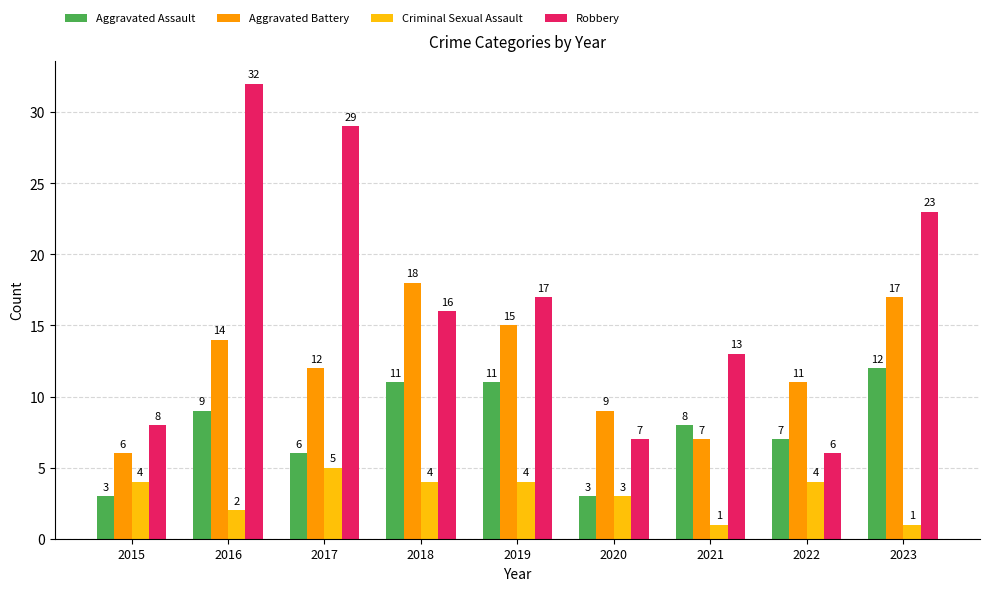

Where does the Aggravated Battery series first go above 12?

2016